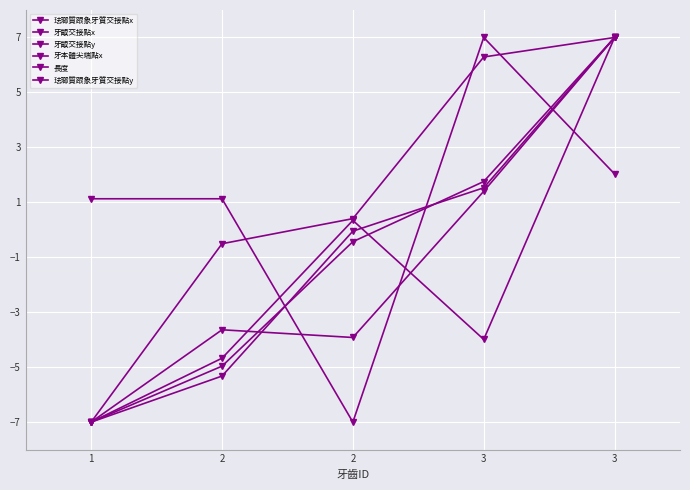

List the labels in order of 牙齦交接點y value, smallest first.

1, 2, 2, 3, 3